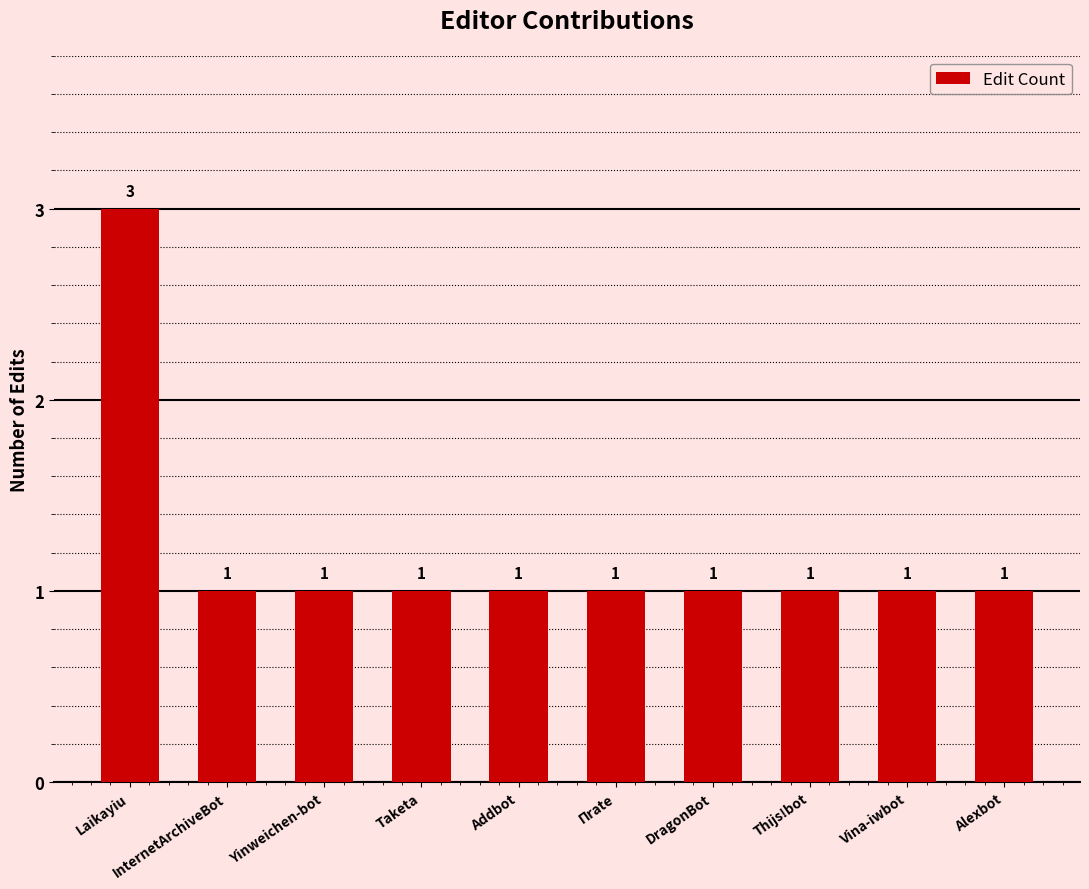

What is the sum of all values?

12